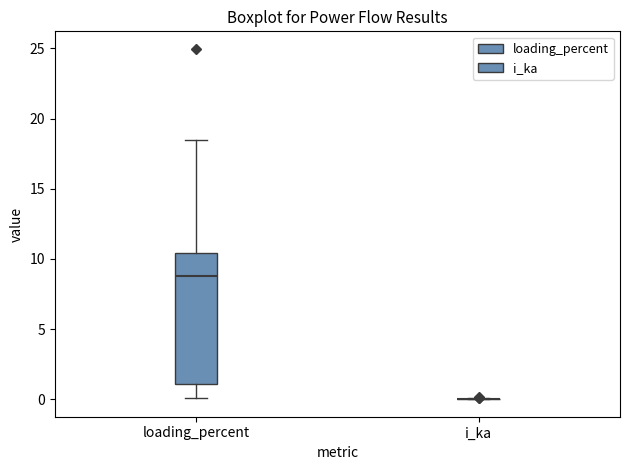

Reading left to right, read every box against the y-axis: the position of its median line, the range the box covers, and the ends of its whiskers. The values are not printed on the chart, so give them approximately, as read against the axis.

loading_percent: median 9.0, box 1.0 to 10.5, whiskers 0.0 to 18.5
i_ka: box collapsed to a line at 0.0, whiskers 0.0 to 0.0